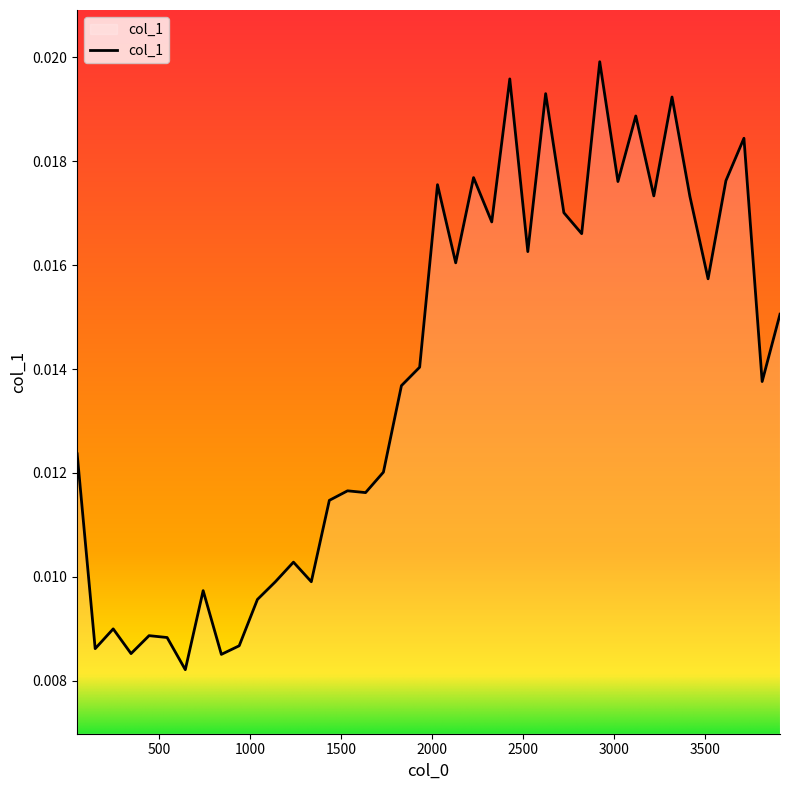

Does the chart have visible grid lines?

No